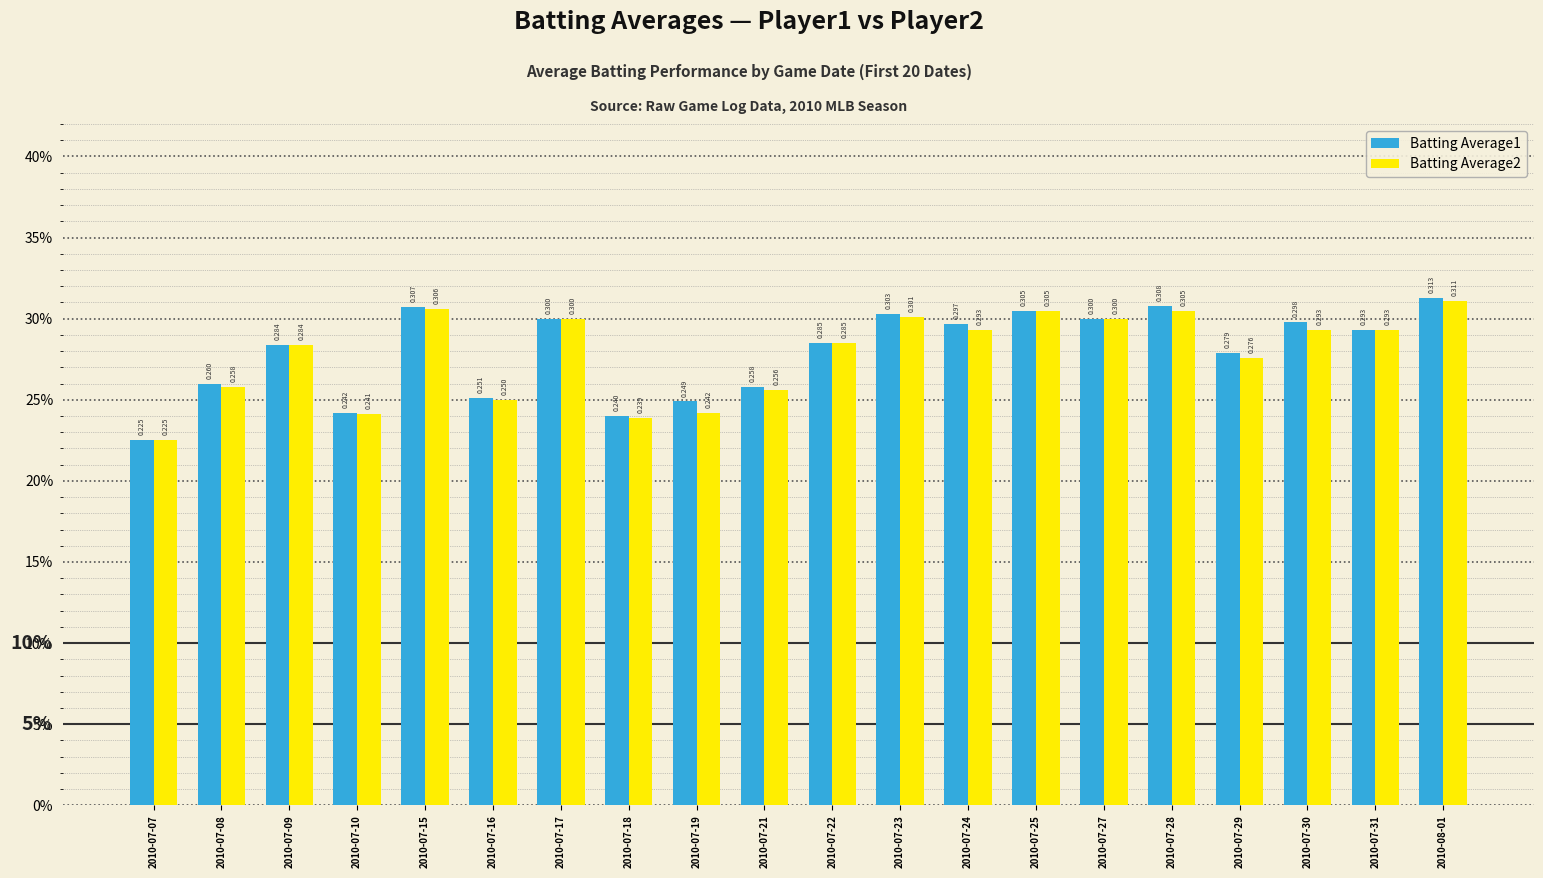

What are all the series names shown in the legend?

Batting Average1, Batting Average2